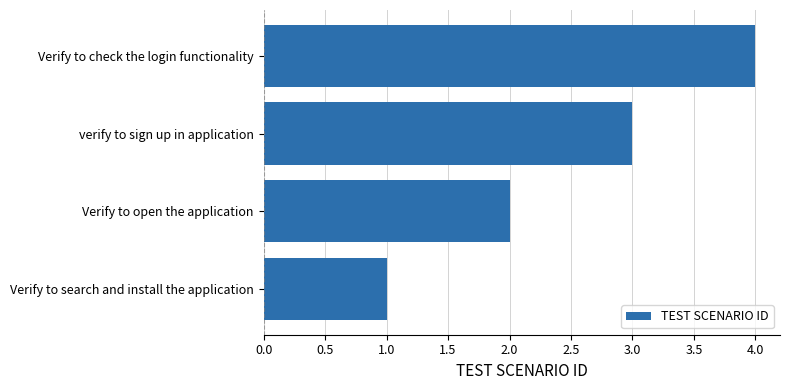

What is the change in value from Verify to search and install the application to Verify to check the login functionality?

+3